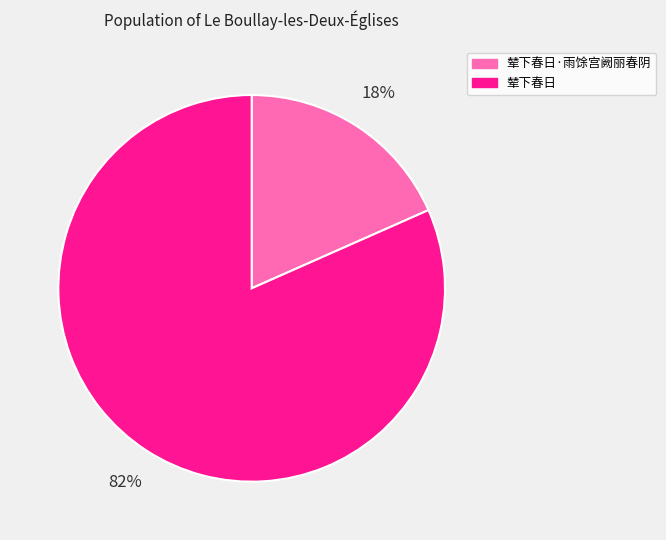

Which category has the biggest portion of the pie?

辇下春日